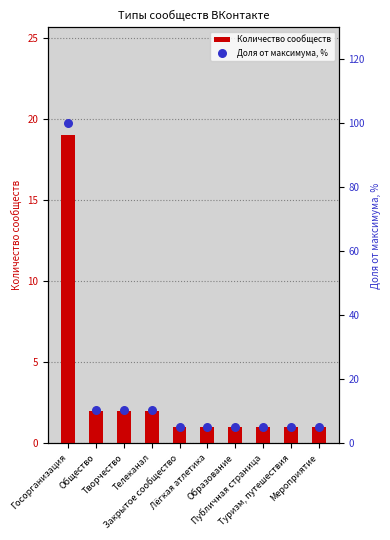

At which category is the sum across all series the highest?

Госорганизация